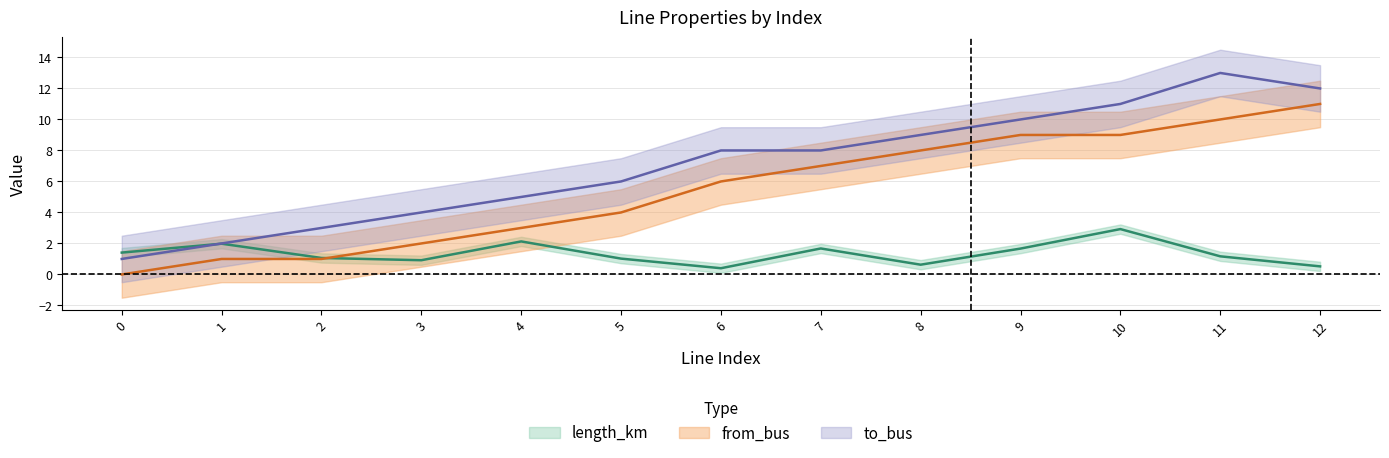

The length_km series shows 2.9 at 9. True or false?

False